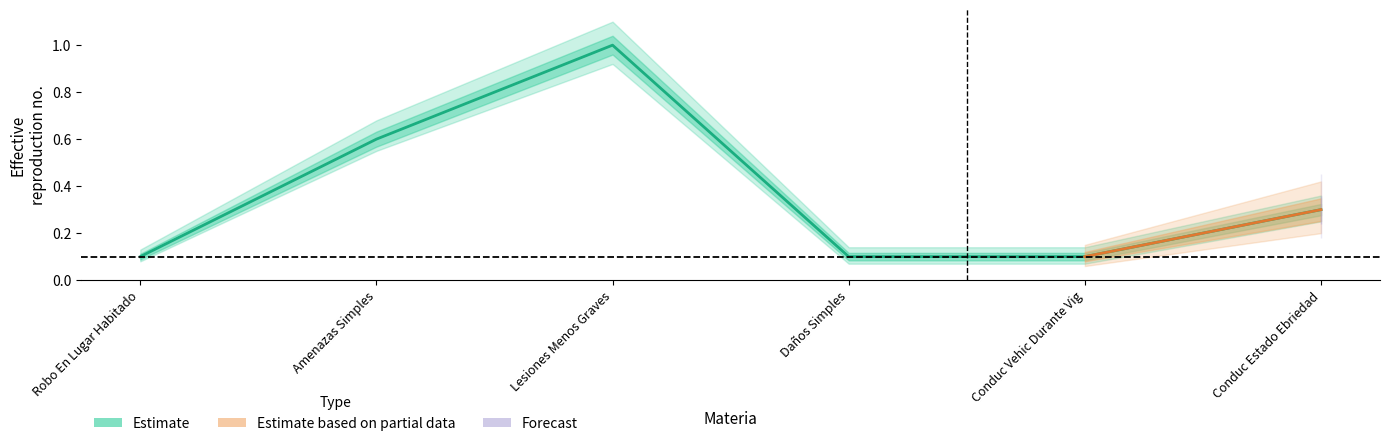

What is the sum of the values at Conduc Estado Ebriedad and Amenazas Simples?

0.9